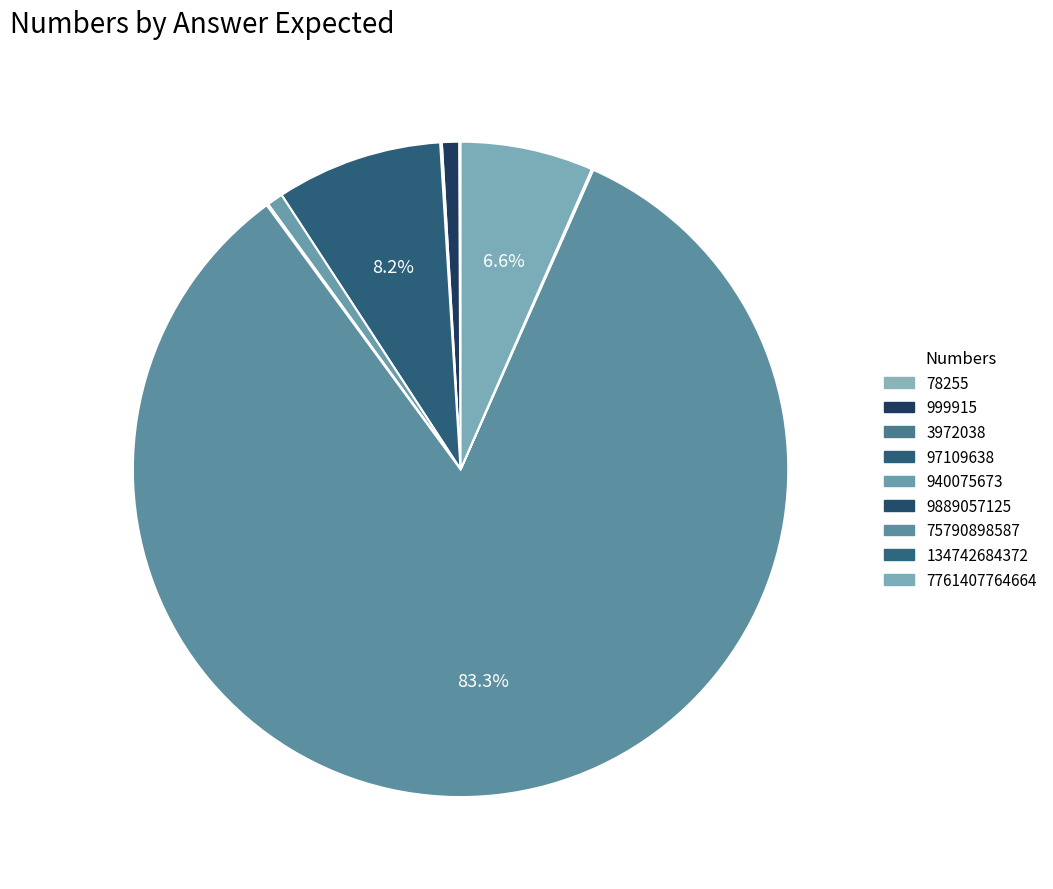

Does any single category account for the majority?

Yes